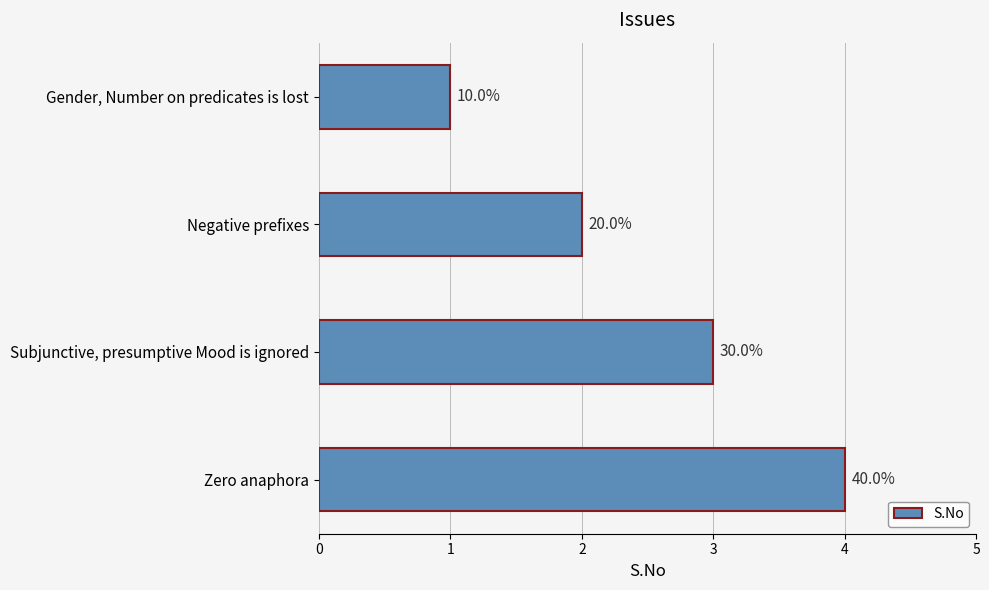

What is the greatest value displayed?

4